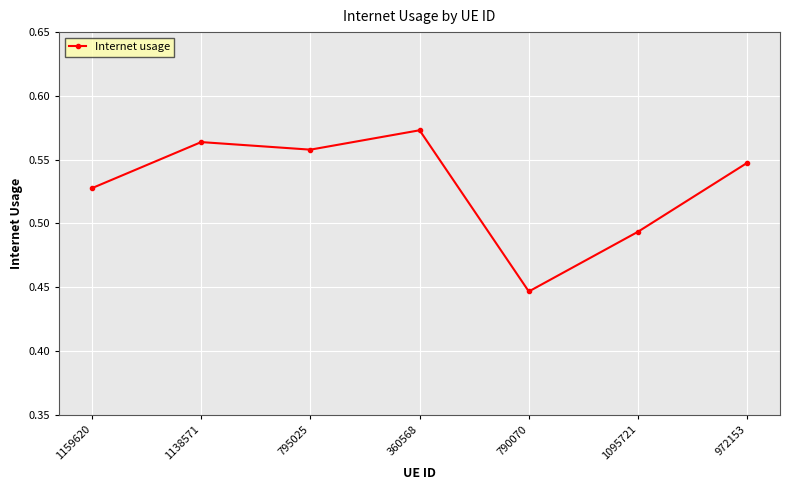

Count the number of data series in this chart.

1